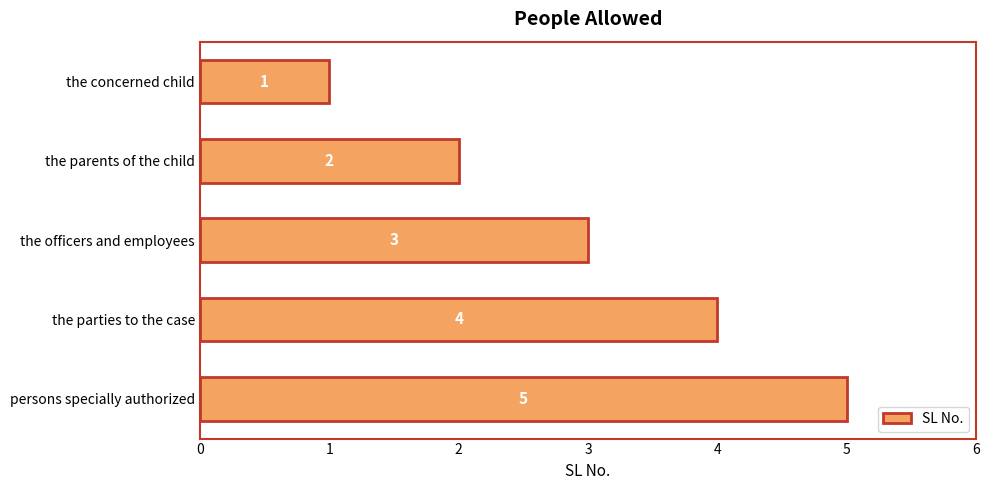

Which has a higher value, the parties to the case or the officers and employees?

the parties to the case